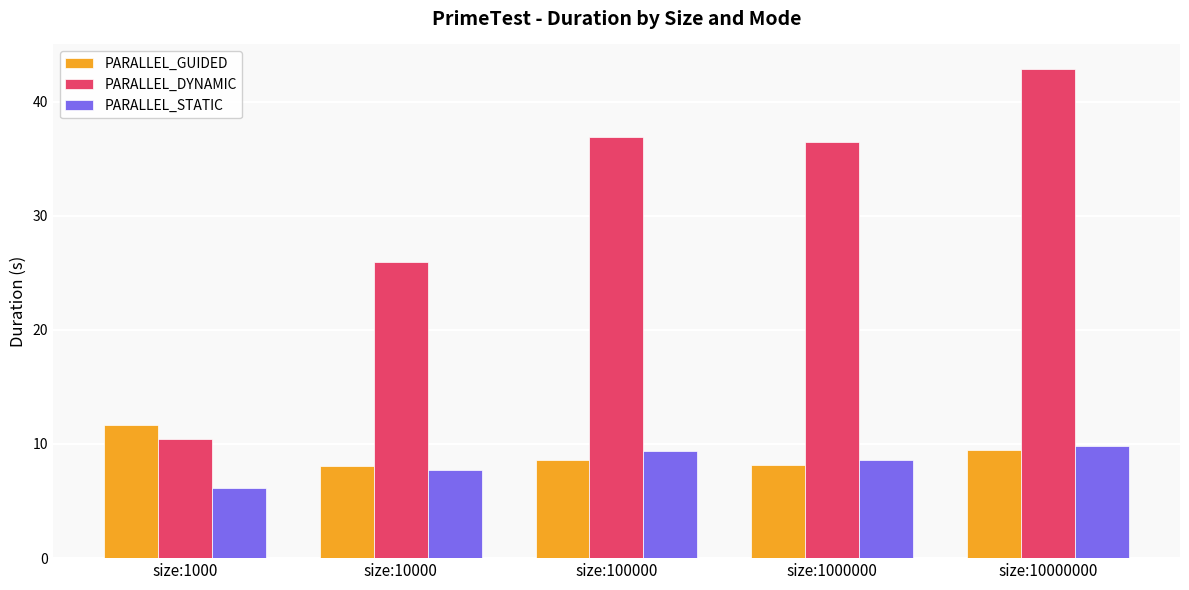

Is it true that PARALLEL_GUIDED equals 8.6 at size:100000?

True